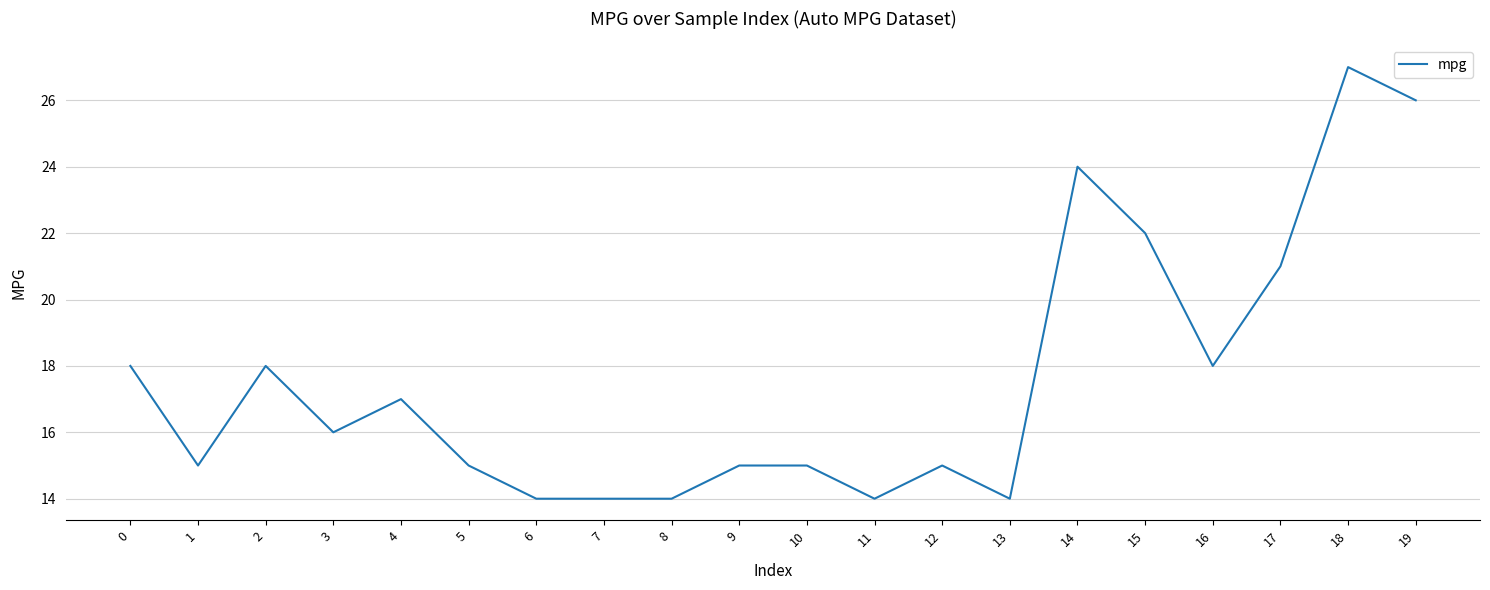

What is the average value?

18